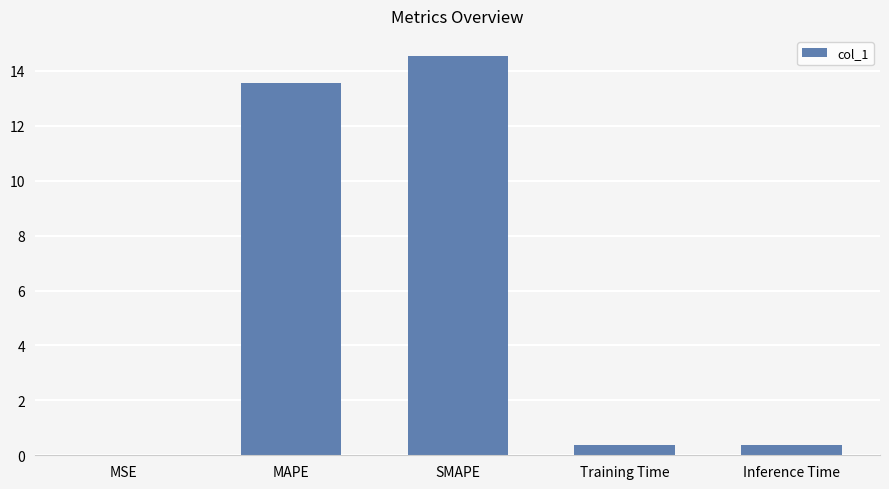

Approximately how many times larger is the value at SMAPE compared to MAPE?

1.1